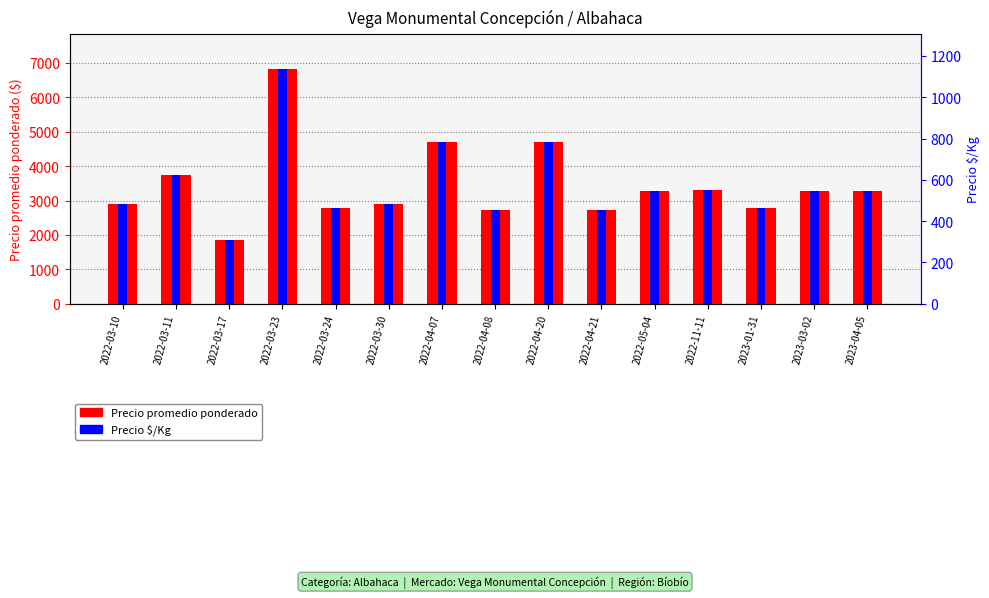

Rank the categories by Precio $/Kg value from highest to lowest.

2022-03-23, 2022-04-20, 2022-04-07, 2022-03-11, 2022-11-11, 2023-03-02, 2023-04-05, 2022-05-04, 2022-03-30, 2022-03-10, 2023-01-31, 2022-03-24, 2022-04-08, 2022-04-21, 2022-03-17